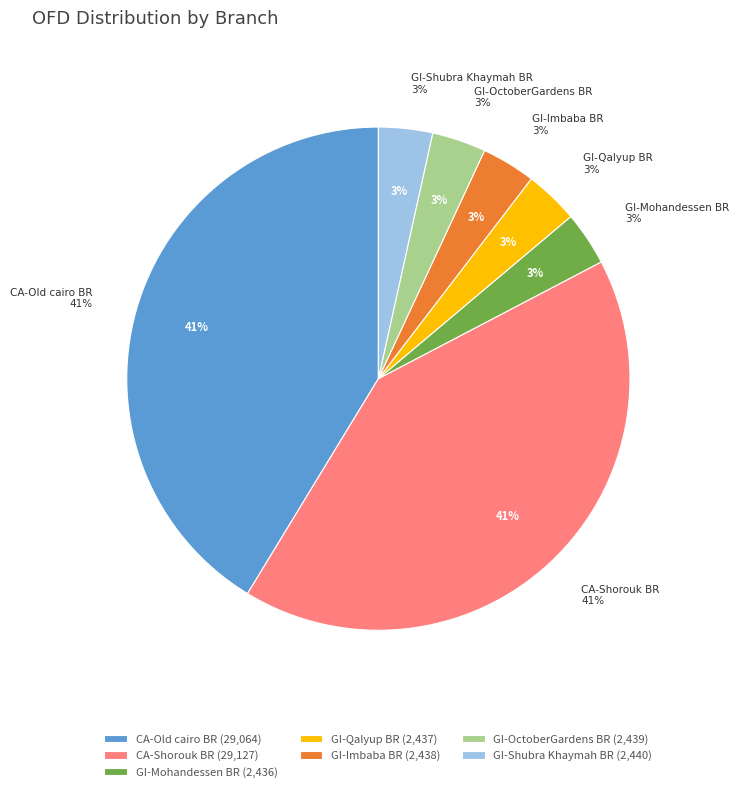

How many slices are in this pie chart?

7